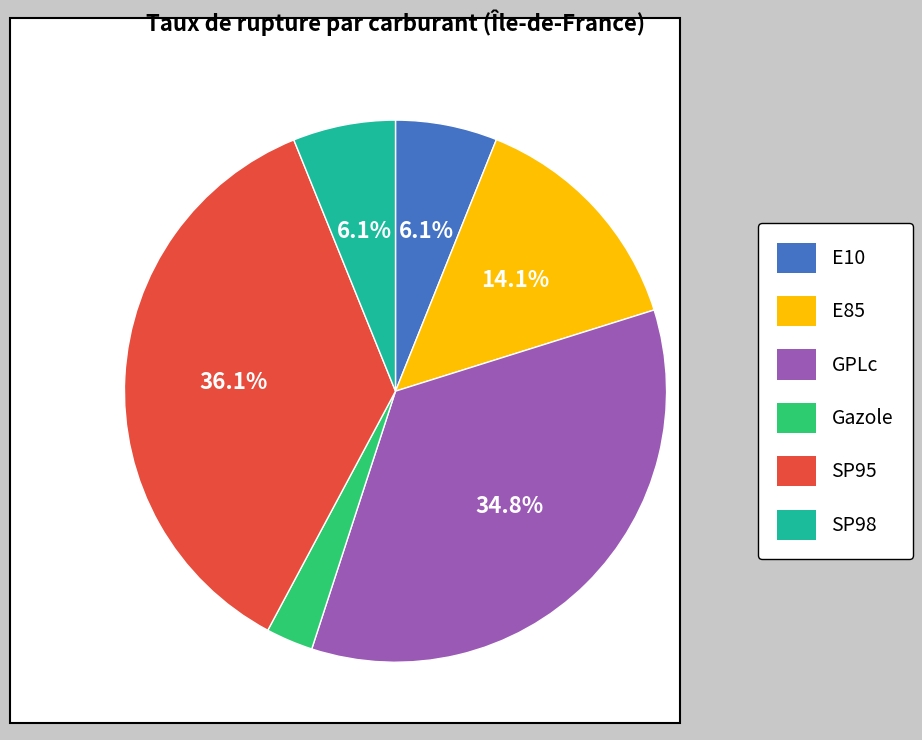

Is there a majority slice in this chart?

No